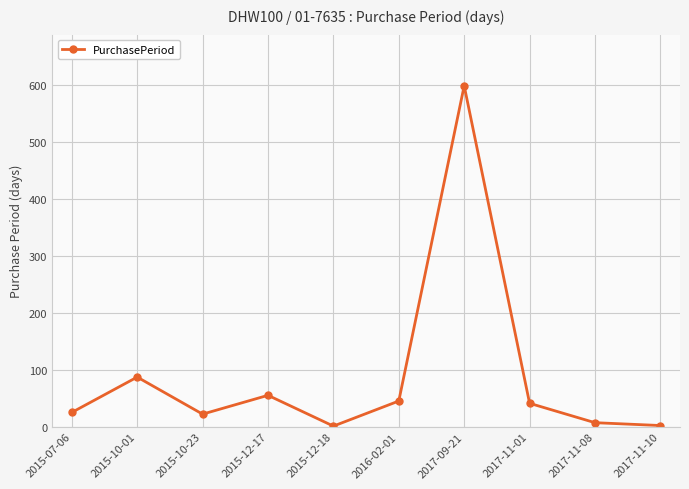

How many distinct data groups are displayed?

1